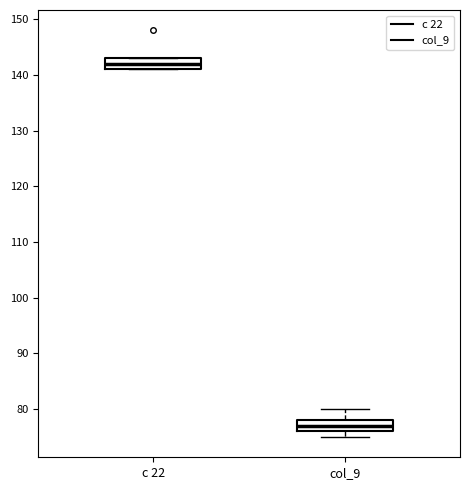

Which box has the highest median line?

c 22